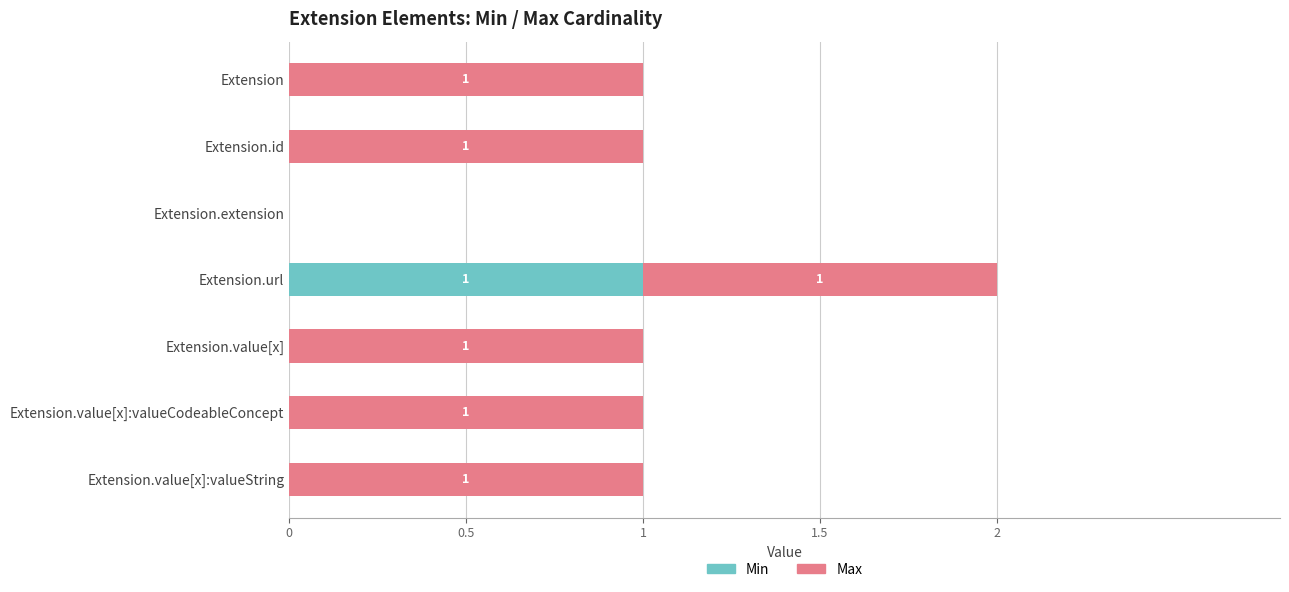

How many values in Min are above zero?

1